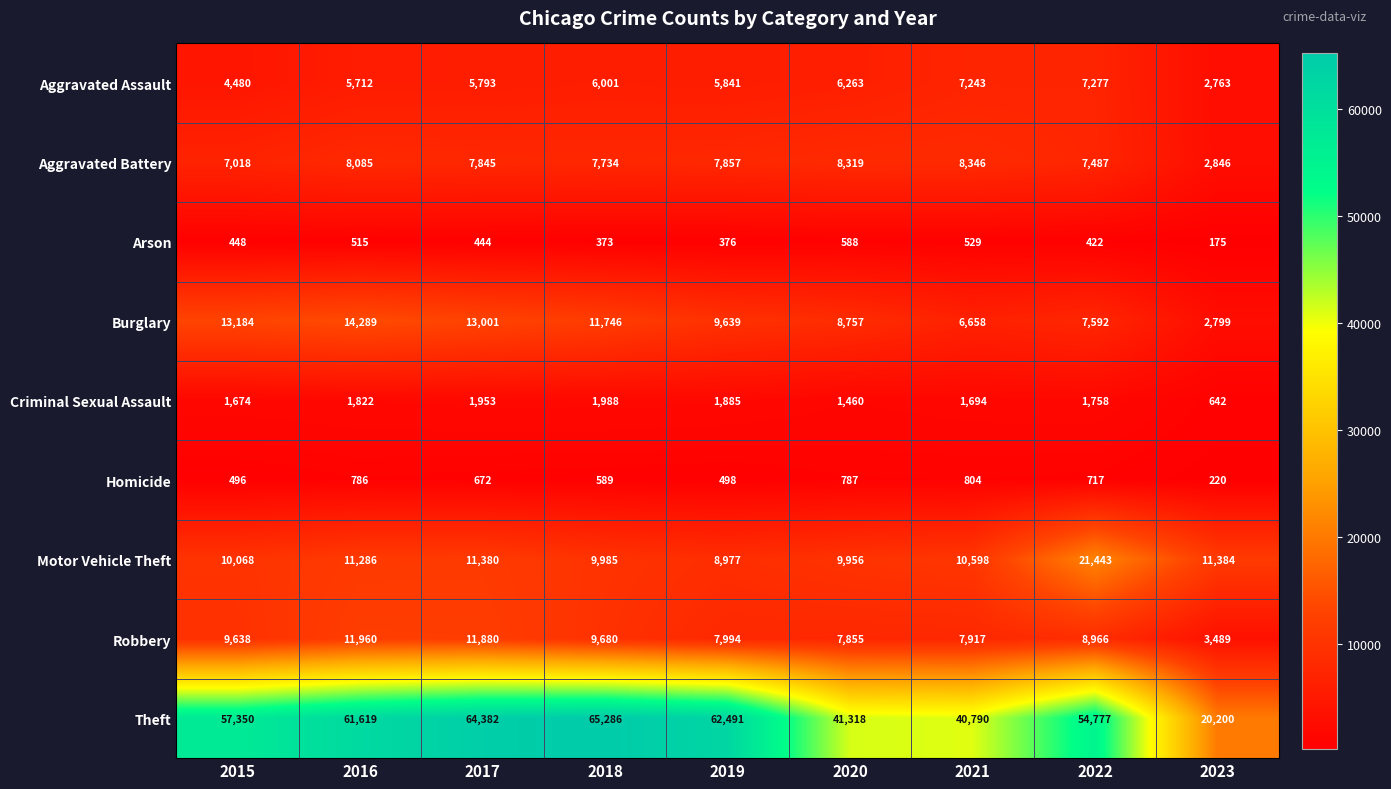

How many values in the Robbery series are below 8966?

4